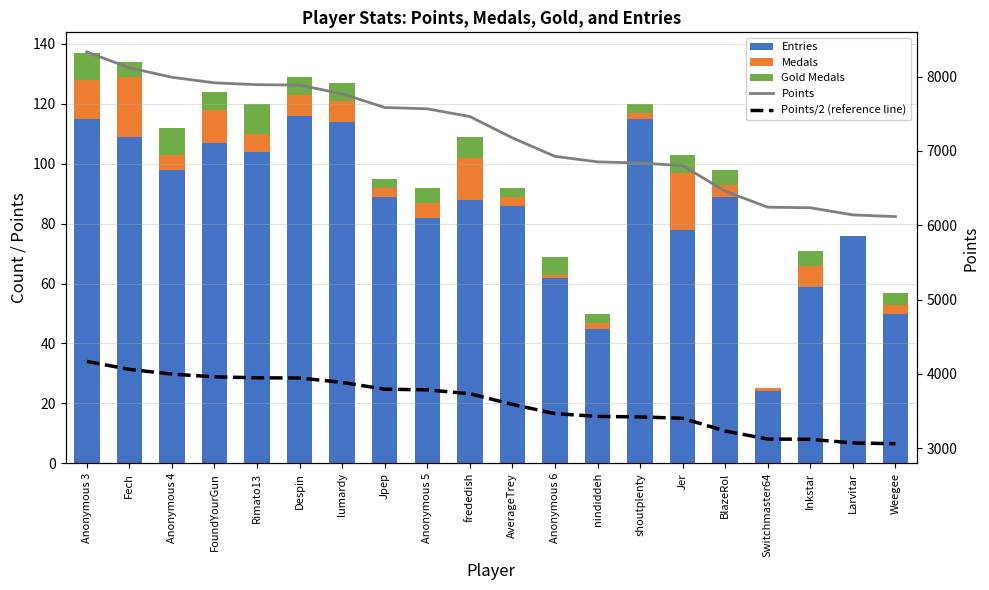

At which label does Medals reach its minimum?

Larvitar